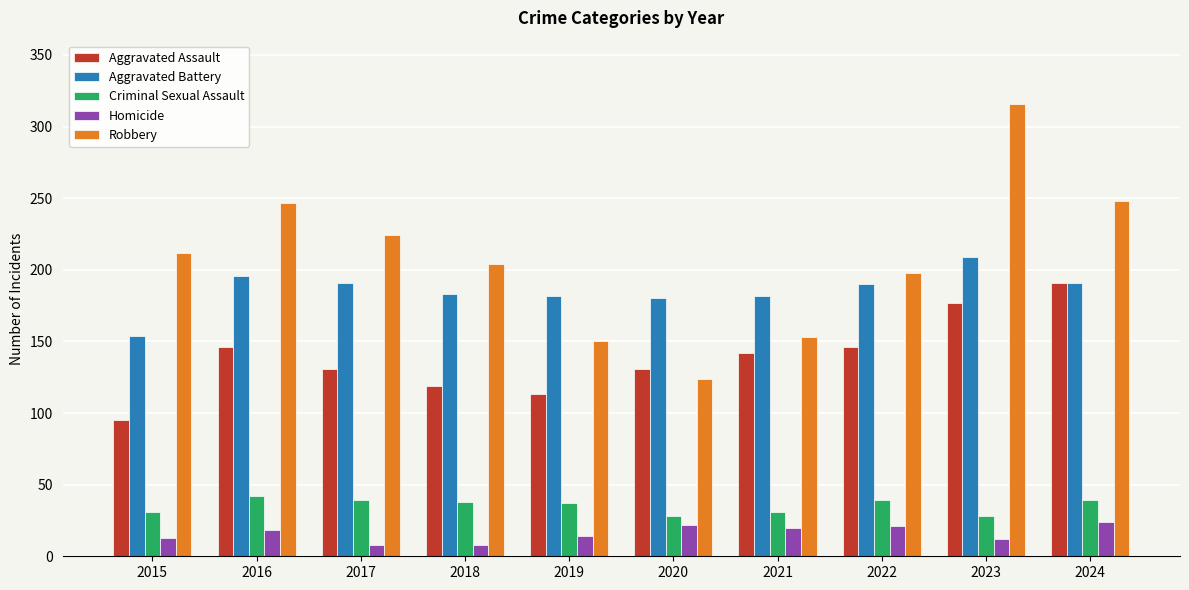

The value of Robbery at 2021 is 153. True or false?

True